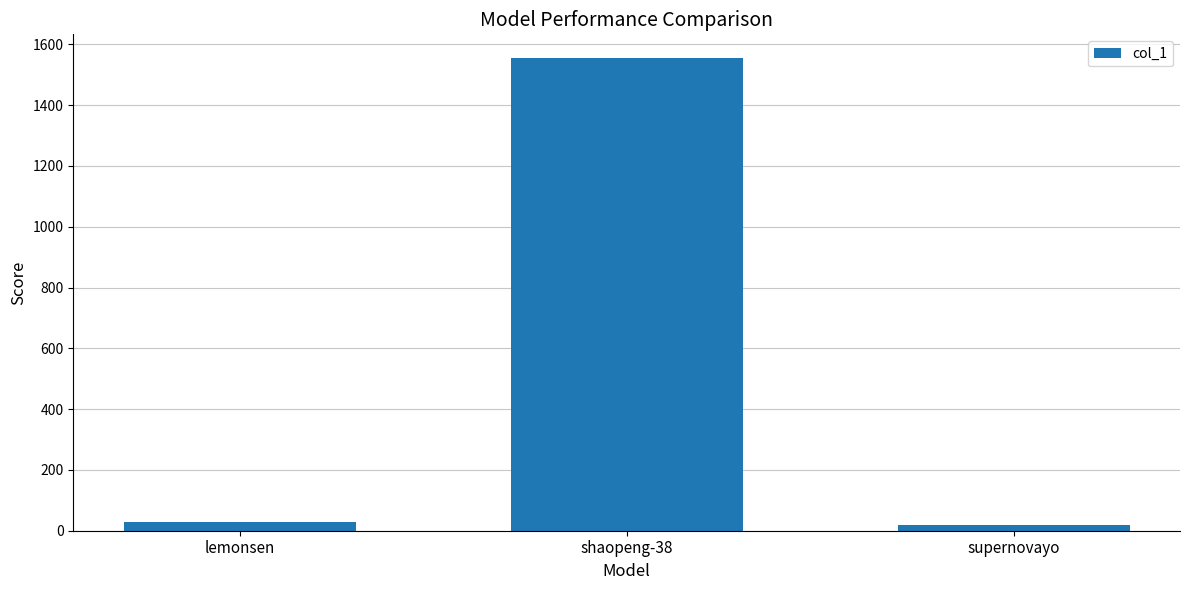

Reading left to right, list all the values displayed in this chart.

28	1555	18